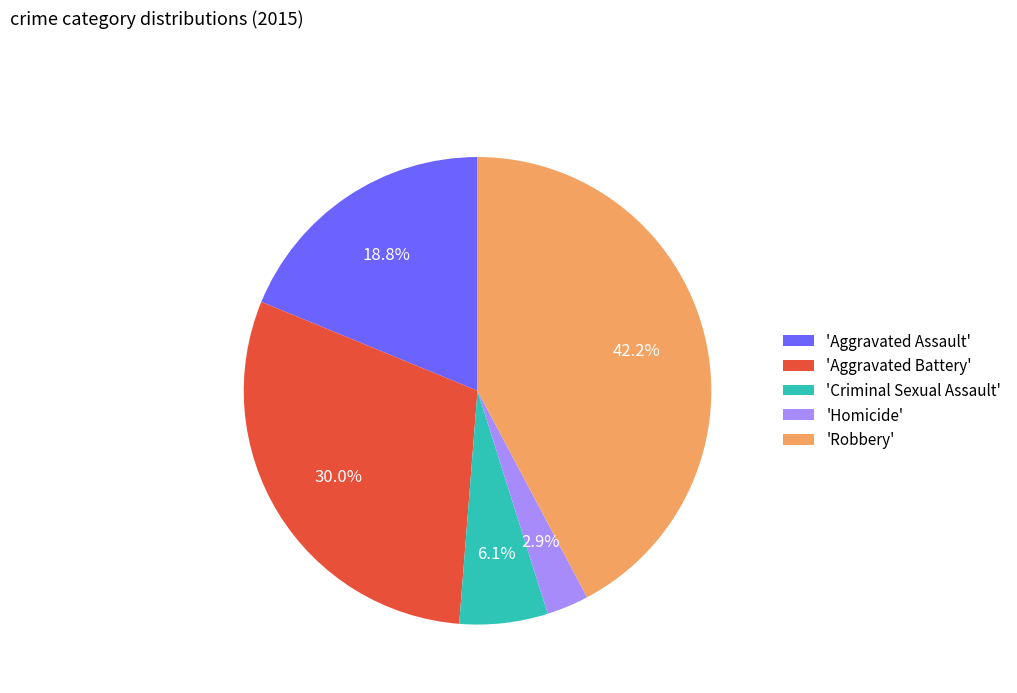

Rank the categories by value from highest to lowest.

'Robbery', 'Aggravated Battery', 'Aggravated Assault', 'Criminal Sexual Assault', 'Homicide'